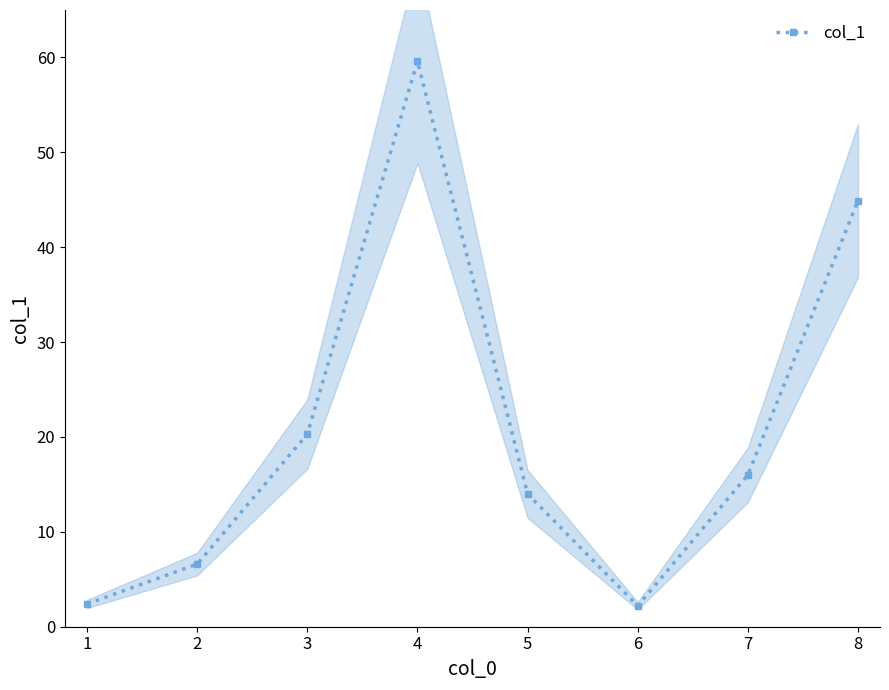

What is the maximum value for col_1?

59.6